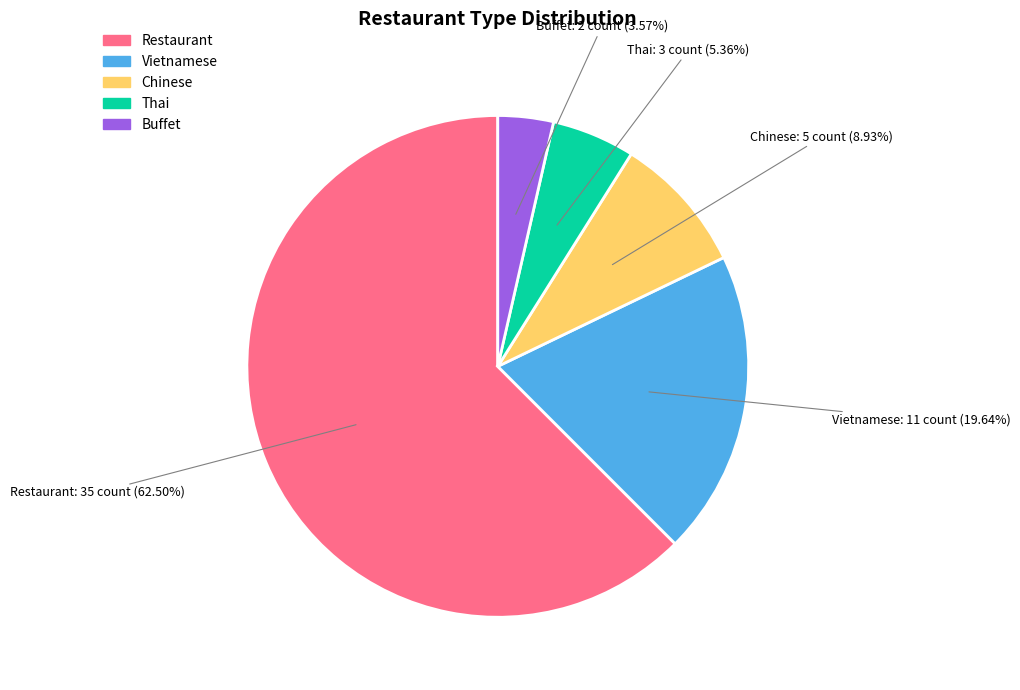

Is there any slice that represents more than half of the pie?

Yes